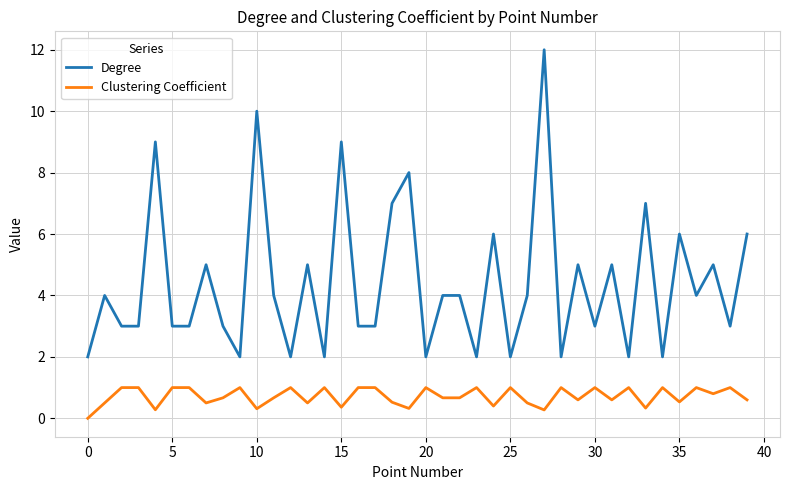

Which series has the widest spread of values?

Degree